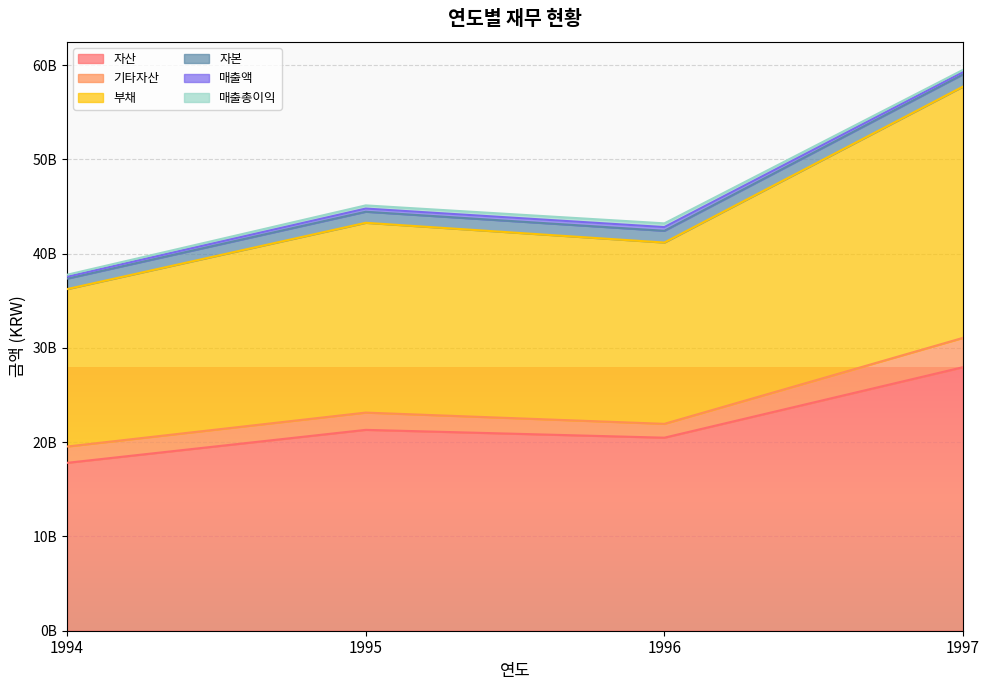

Between 1994 and 1995, which is larger?

1995